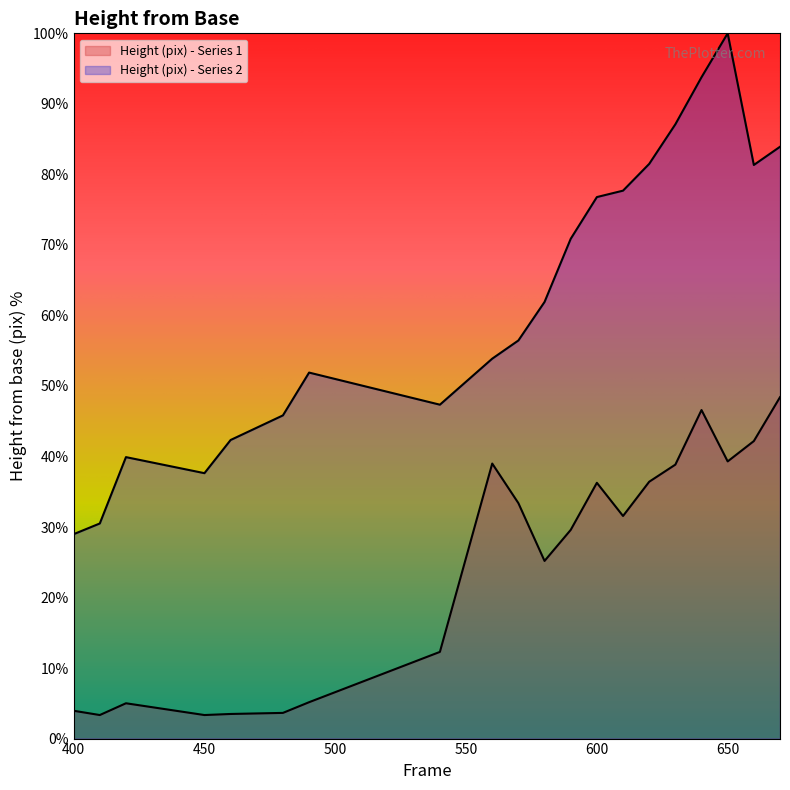

What is the total value across all series at 620?

117.9